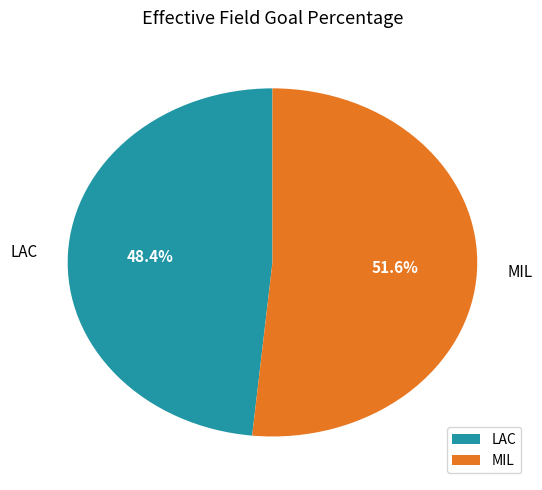

Does MIL account for over 50% of the chart?

Yes